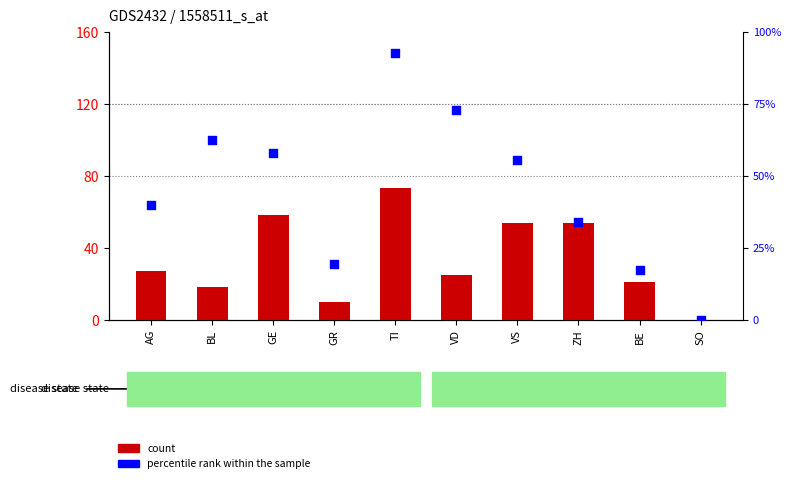

At how many categories does at least one series exceed 74?

1